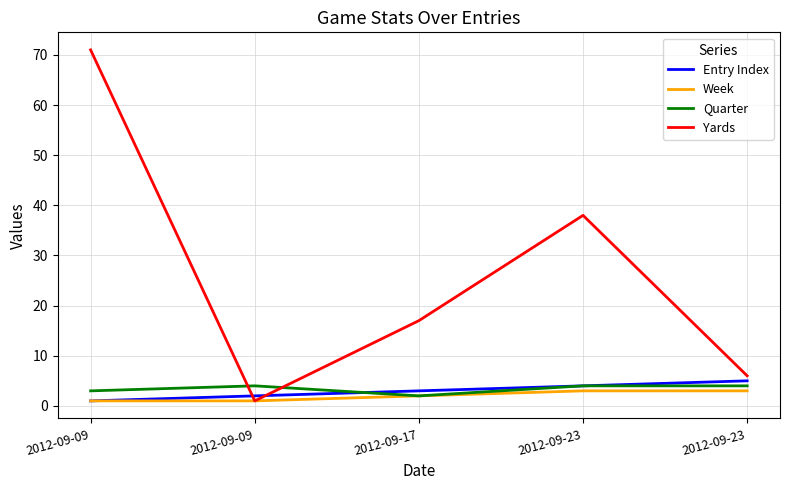

Which series has the largest range (max minus min)?

Yards